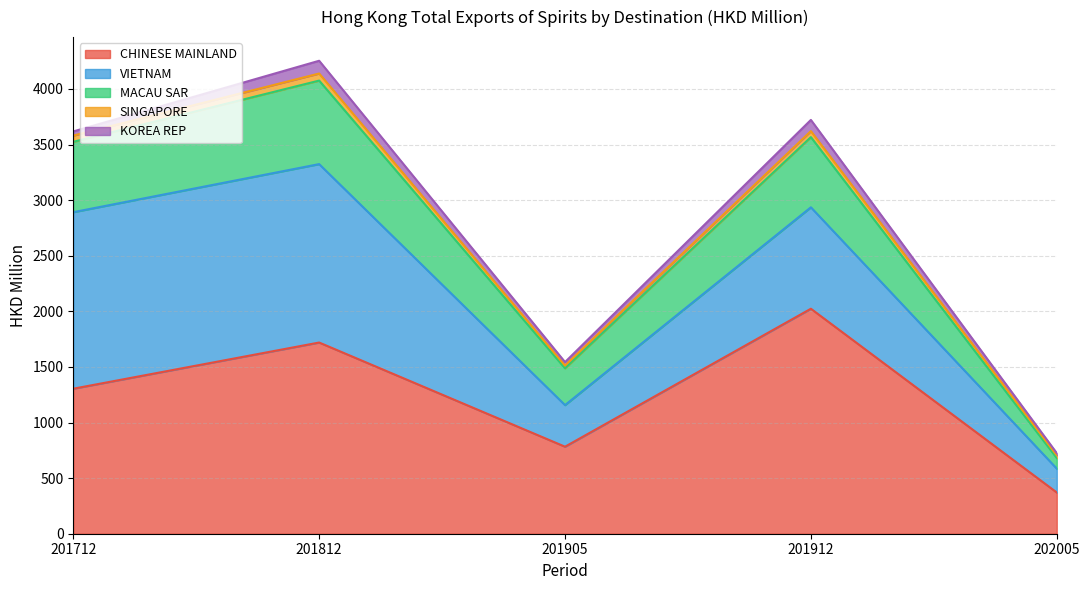

What is the value of the CHINESE MAINLAND point at the 1st from the left?

1304.2